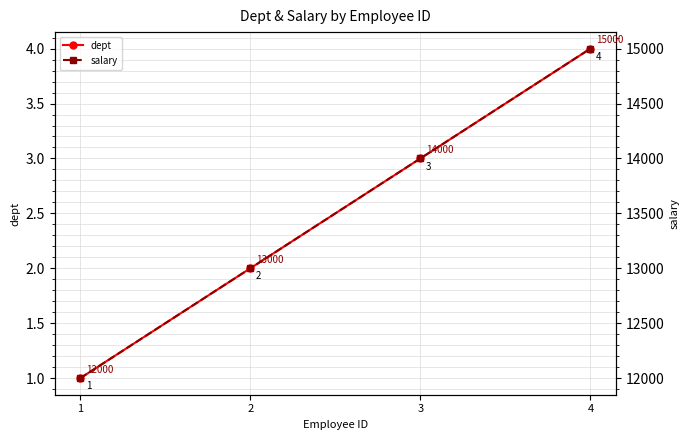

How many data points in dept are above 3?

1